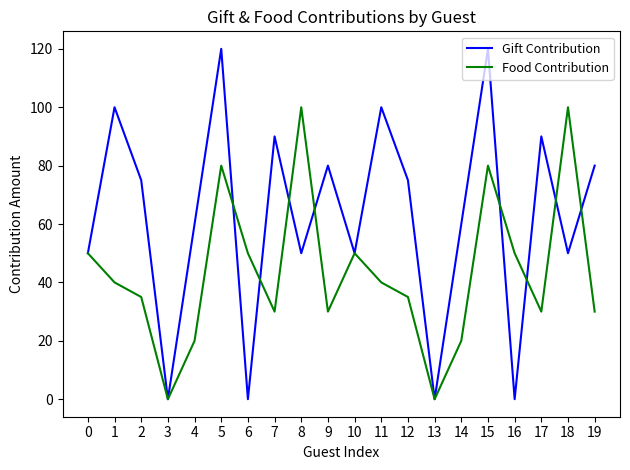

How many lines are shown in the chart?

2